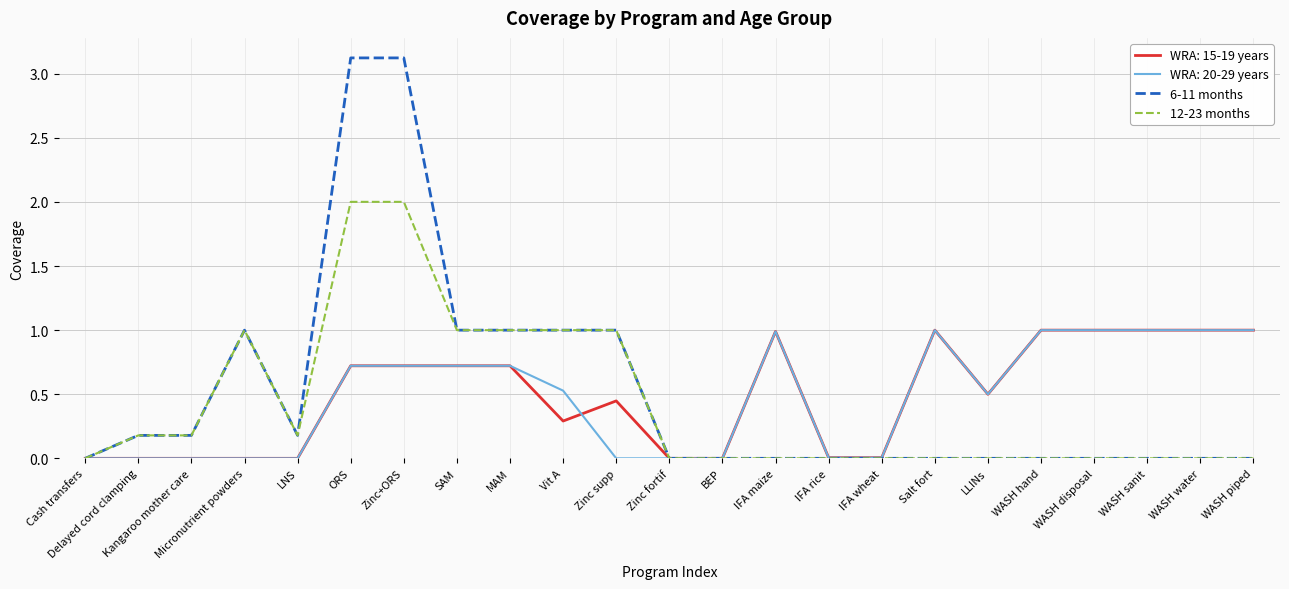

Which series has the widest spread of values?

6-11 months